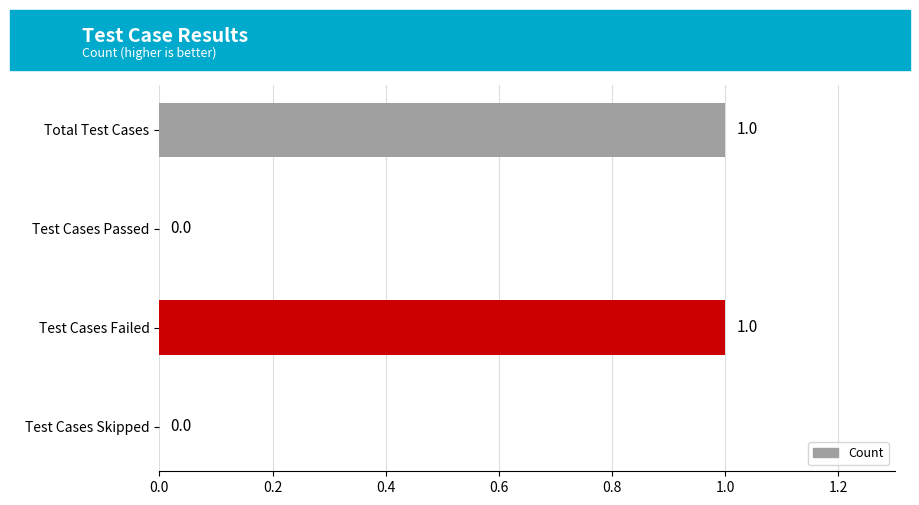

How many values are between 0 and 1?

4